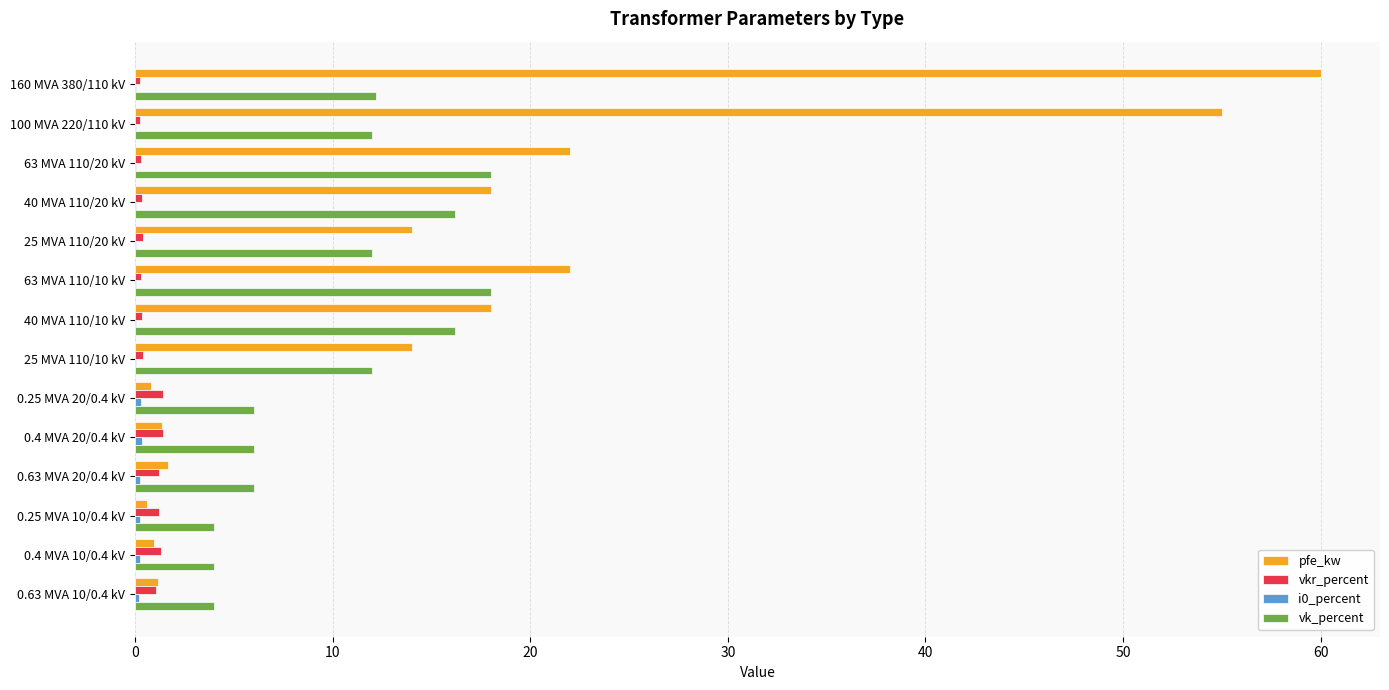

True or false: vkr_percent has a value of 0.4 at 25 MVA 110/10 kV.

True